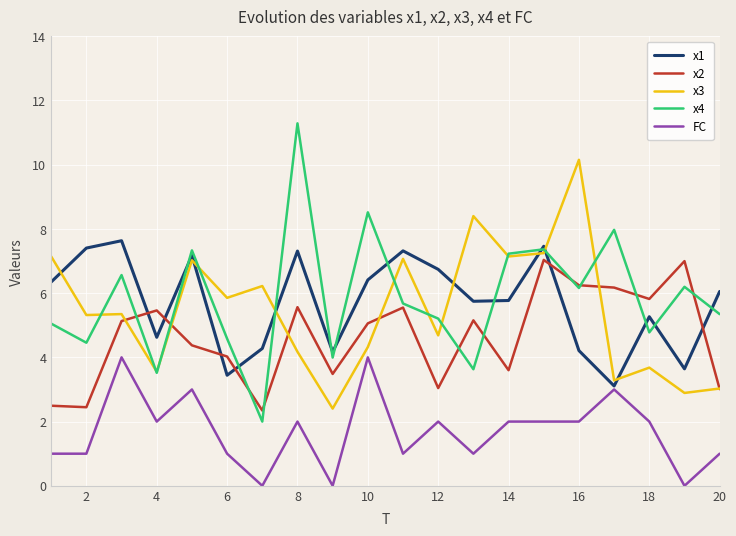

Rank the series by their maximum value, from highest to lowest.

x4, x3, x1, x2, FC